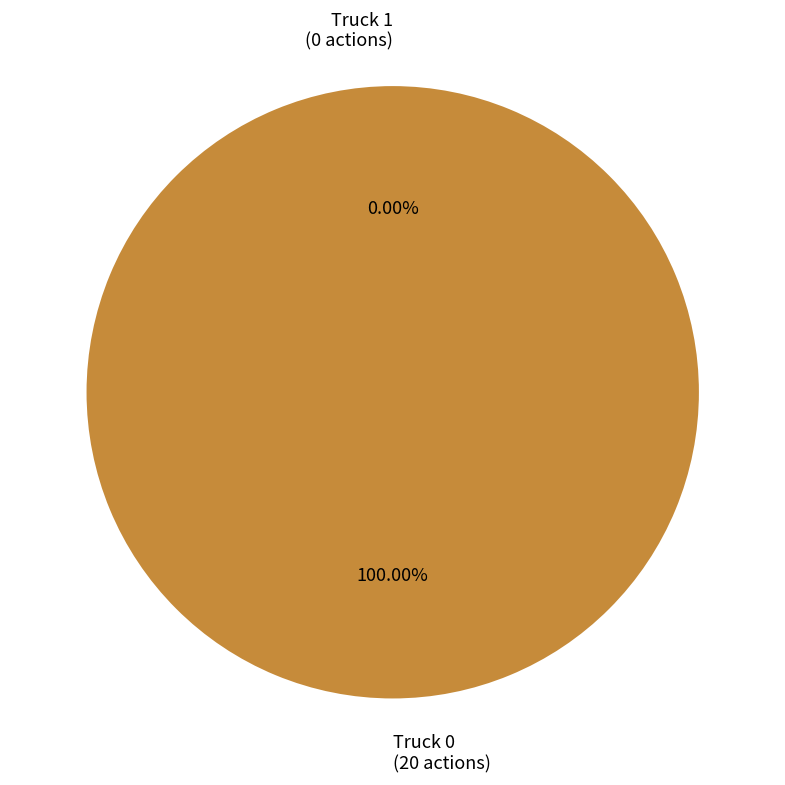

The Truck 0 slice represents 100% of the pie. True or false?

True